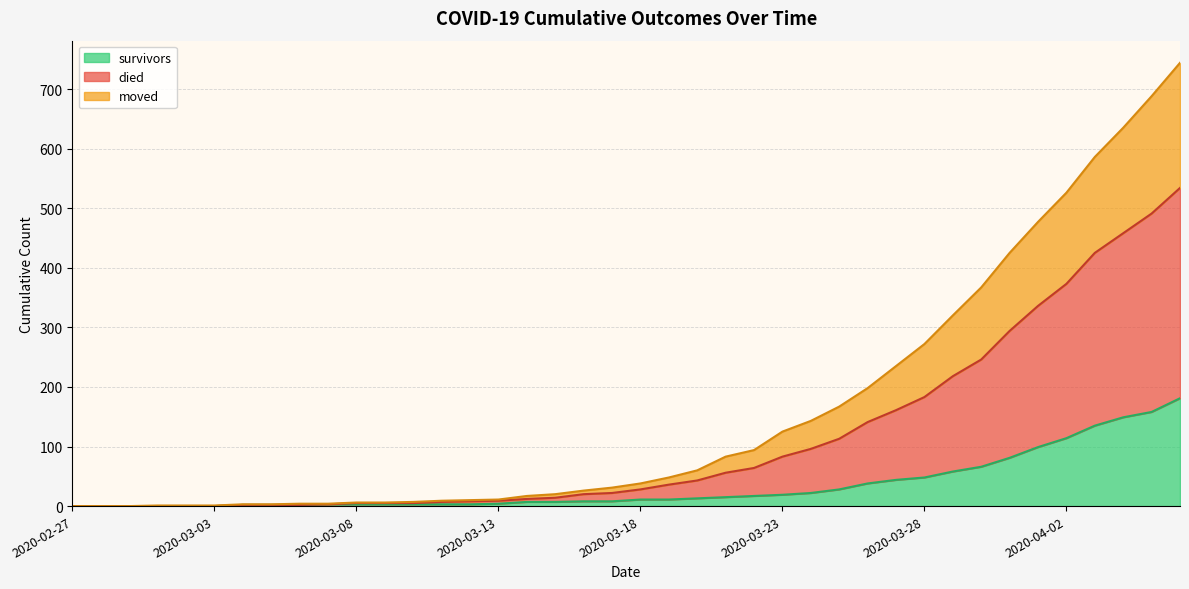

List the series in order of their peak value, highest first.

died, moved, survivors